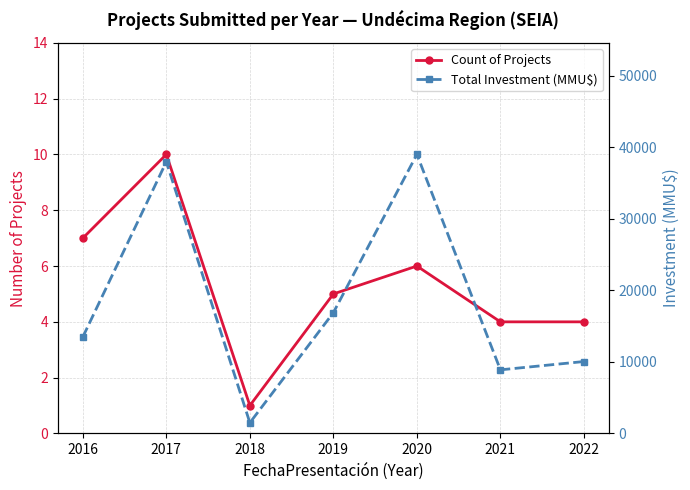

True or false: Count of Projects and Total Investment (MMU$) cross at least once.

False